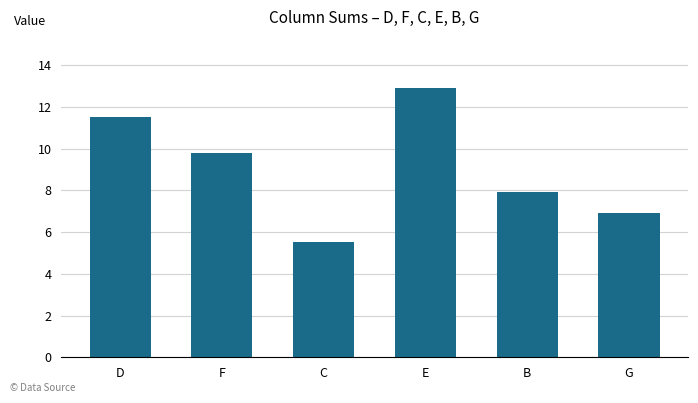

What is the difference between the second highest and minimum values?

6.0